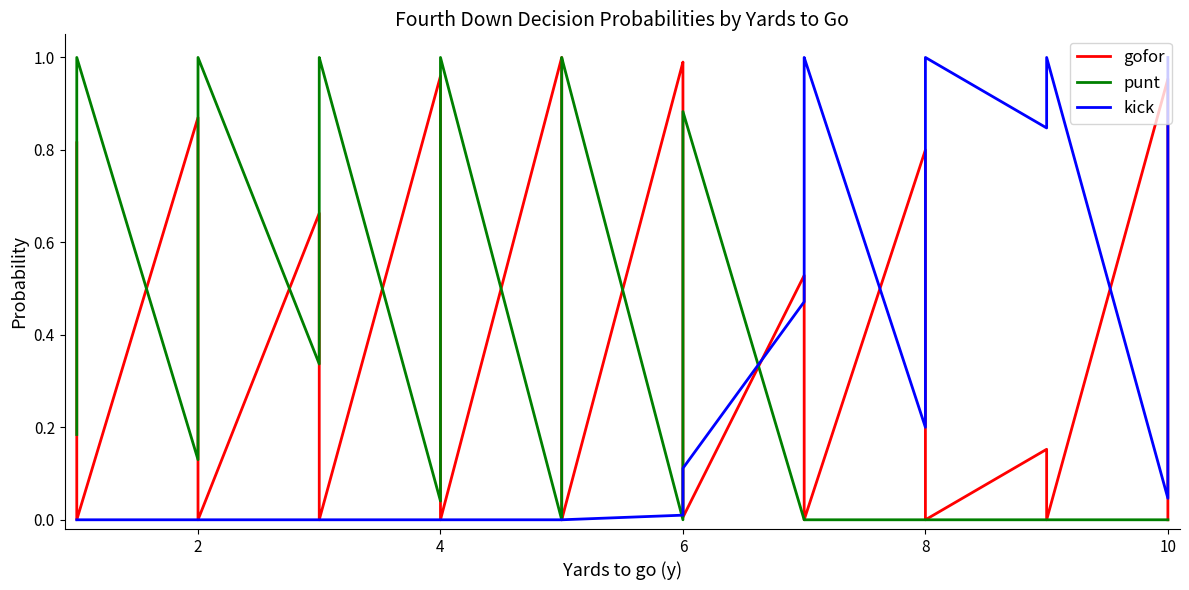

Rank the series by their maximum value, from highest to lowest.

gofor, punt, kick